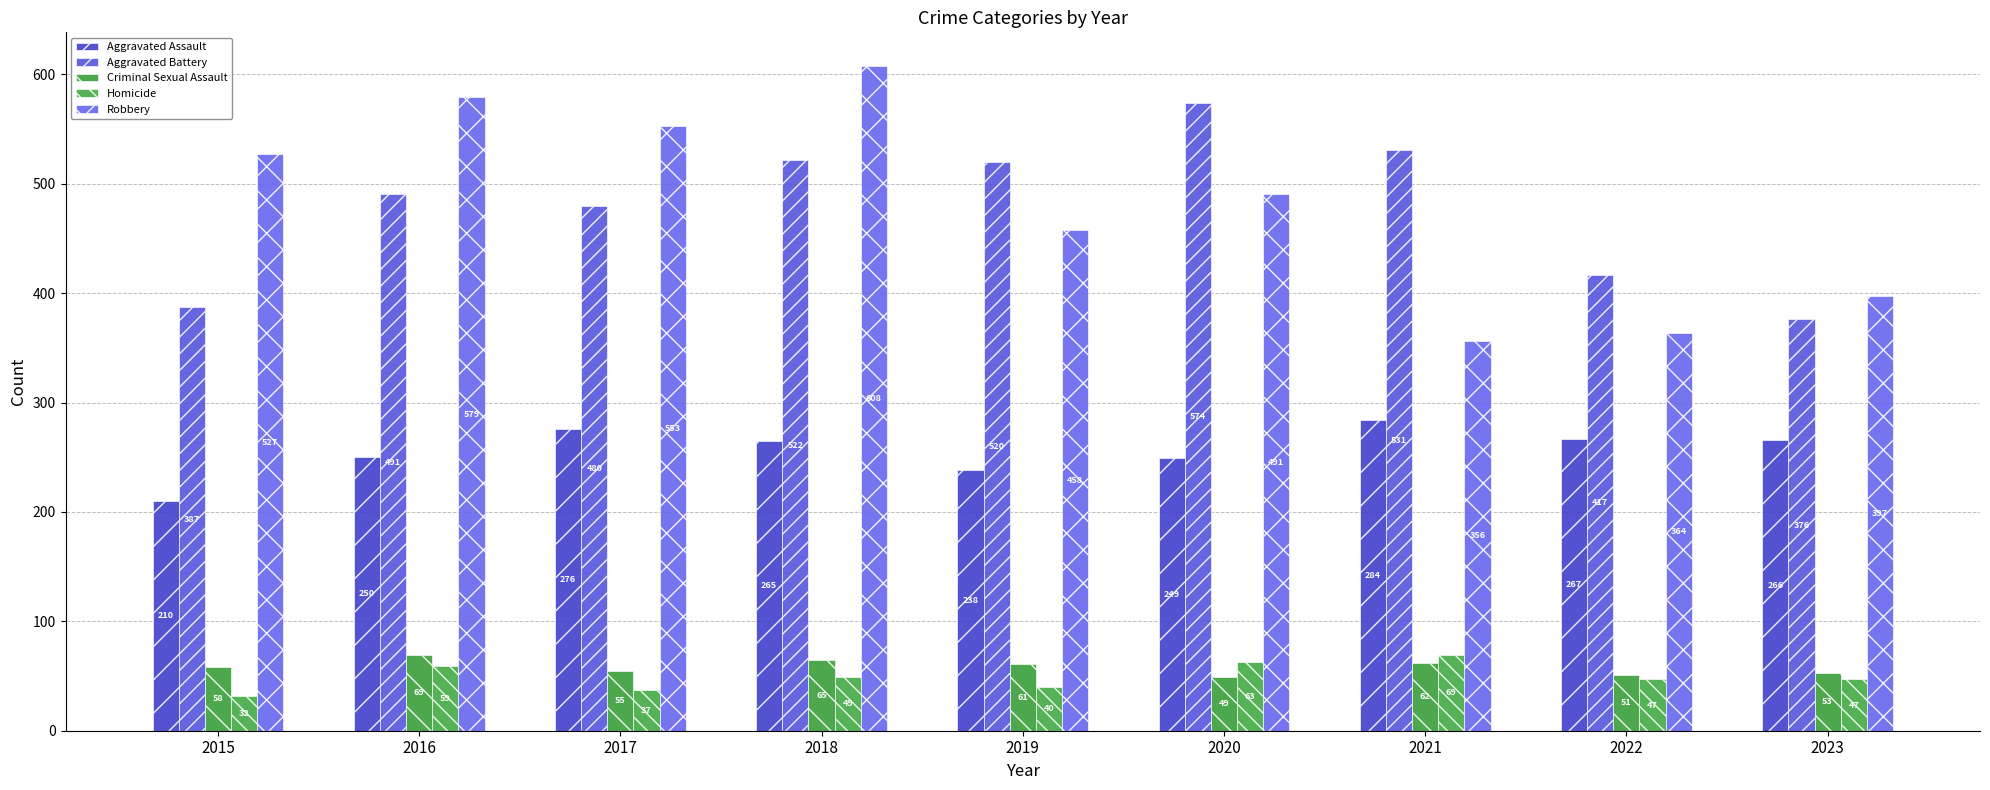

At which category does the chart reach its peak across all series?

2018